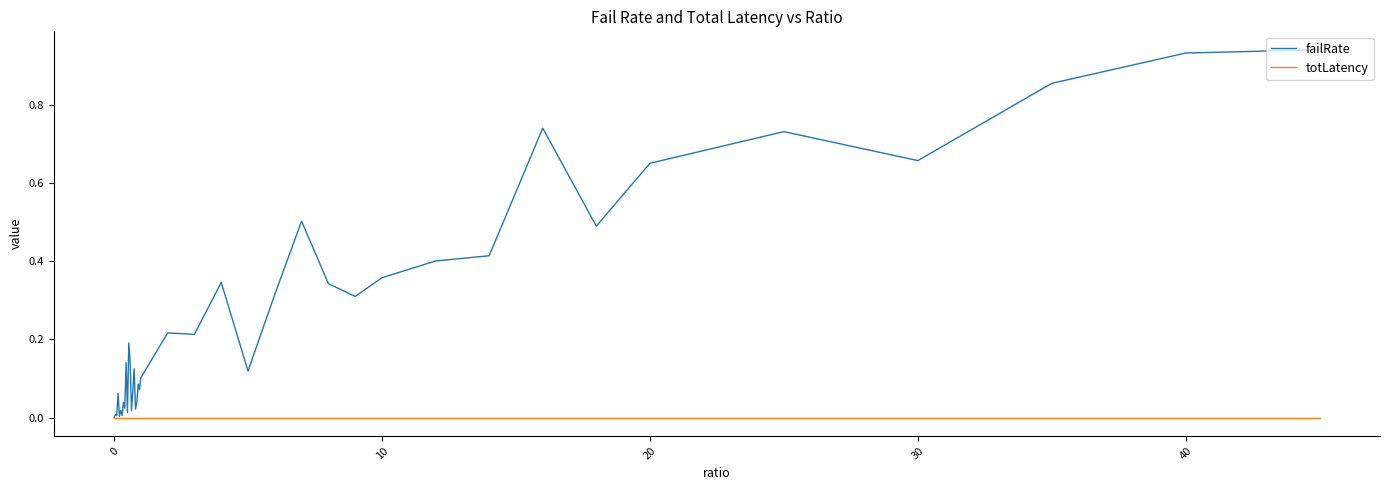

Which series has the widest spread of values?

failRate